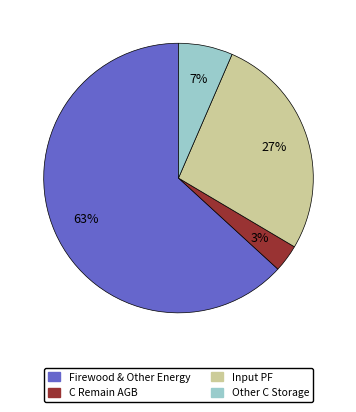

Is there a majority slice in this chart?

Yes